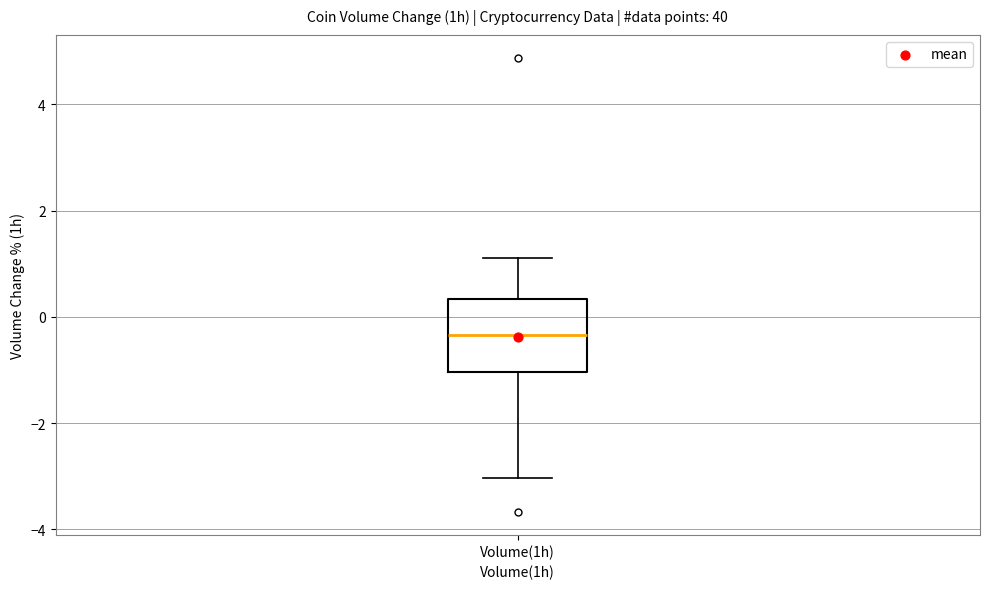

Transcribe this box plot: give where the median line is, the range the box spans, and where the two whiskers end, as read against the y-axis. The values are not printed on the chart, so give them approximately, as read against the axis.

median -0.4, box -1.0 to 0.4, whiskers -3.0 to 1.2